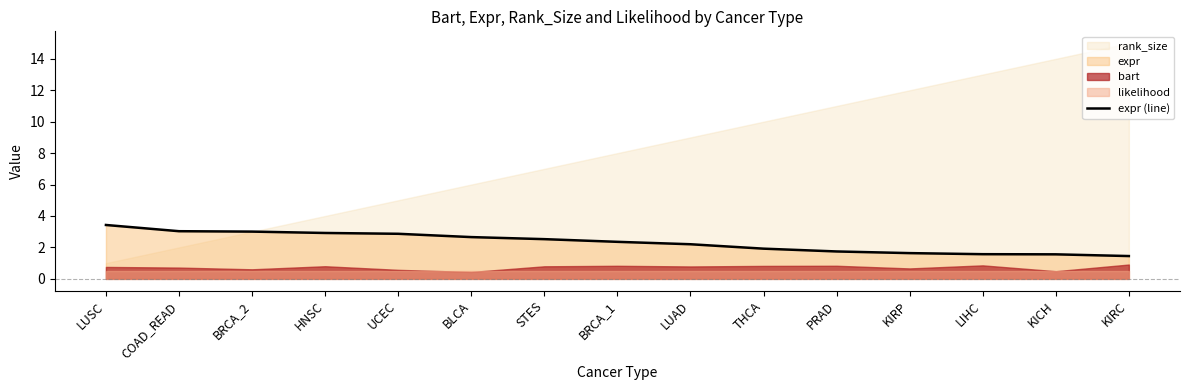

What is the difference between the maximum and minimum values?

2.0